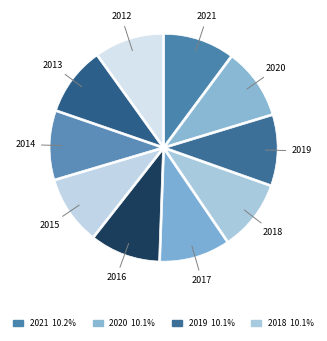

What is the ratio of the value at 2013 to the value at 2017?

1.0